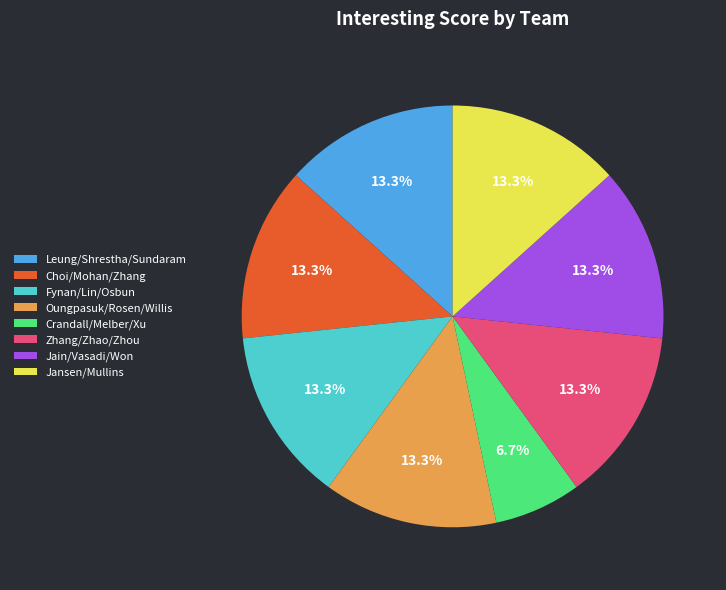

Which slice is the smallest?

Crandall/Melber/Xu